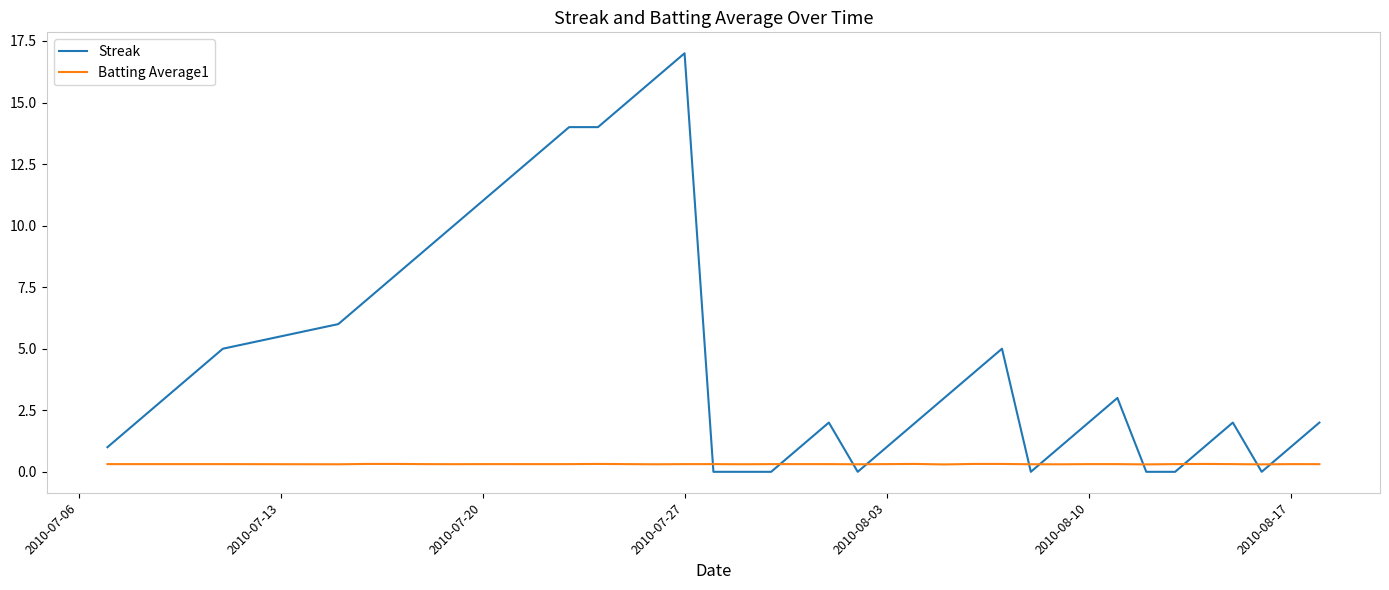

List the series in order of their peak value, lowest first.

Batting Average1, Streak